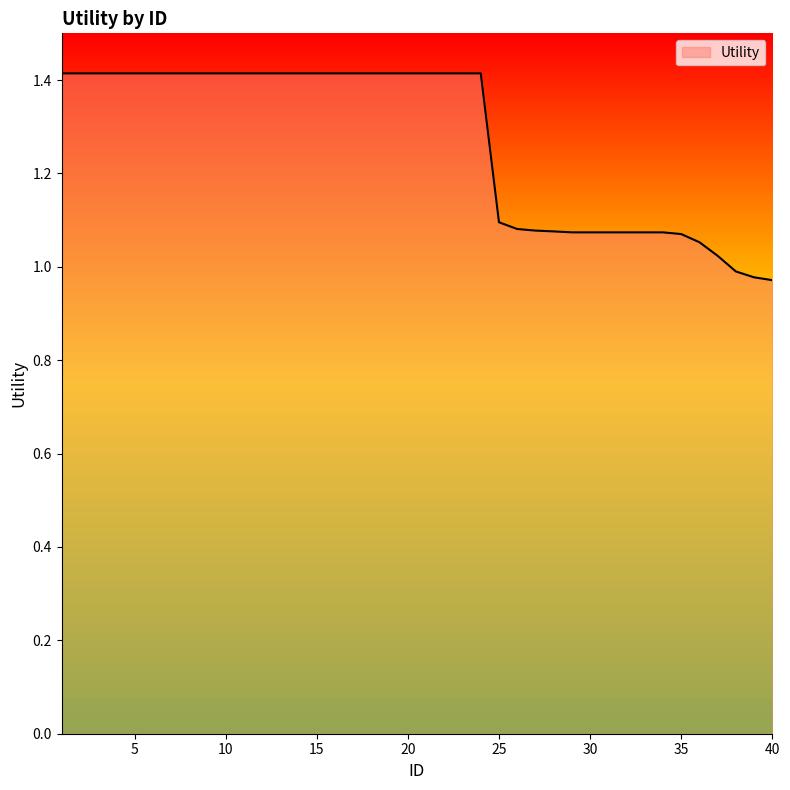

Count the number of values greater than 1.

37